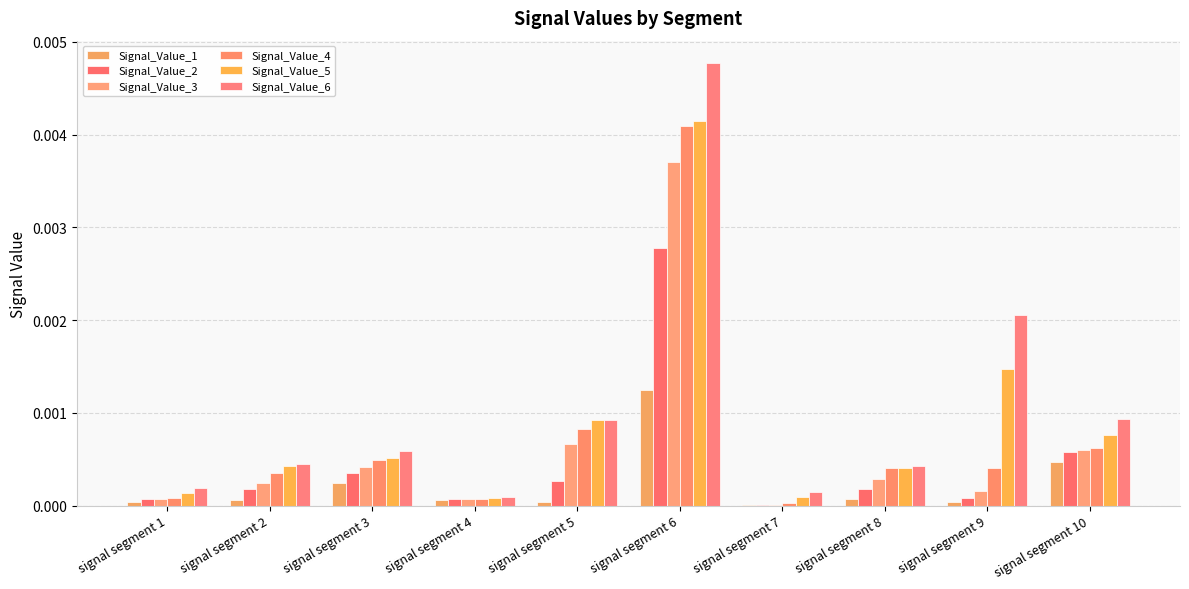

How many groups of bars are there?

10